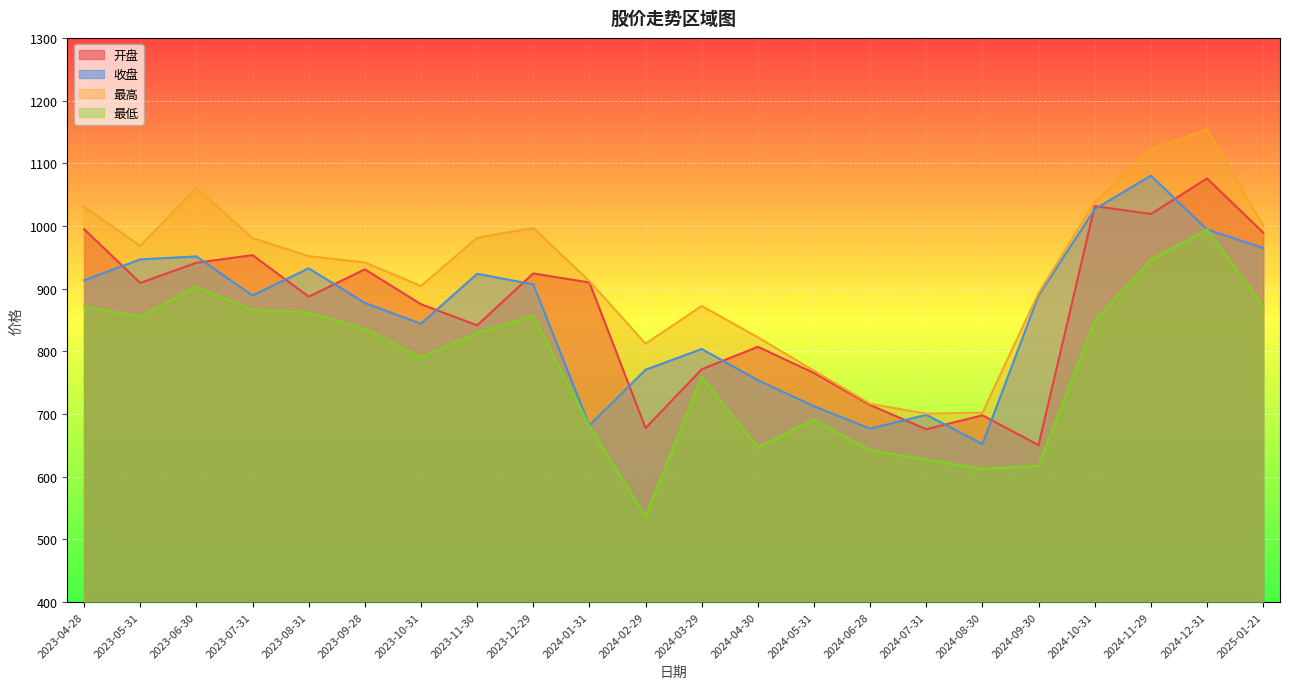

True or false: 最高 has more than 1 points higher than both neighbors.

True